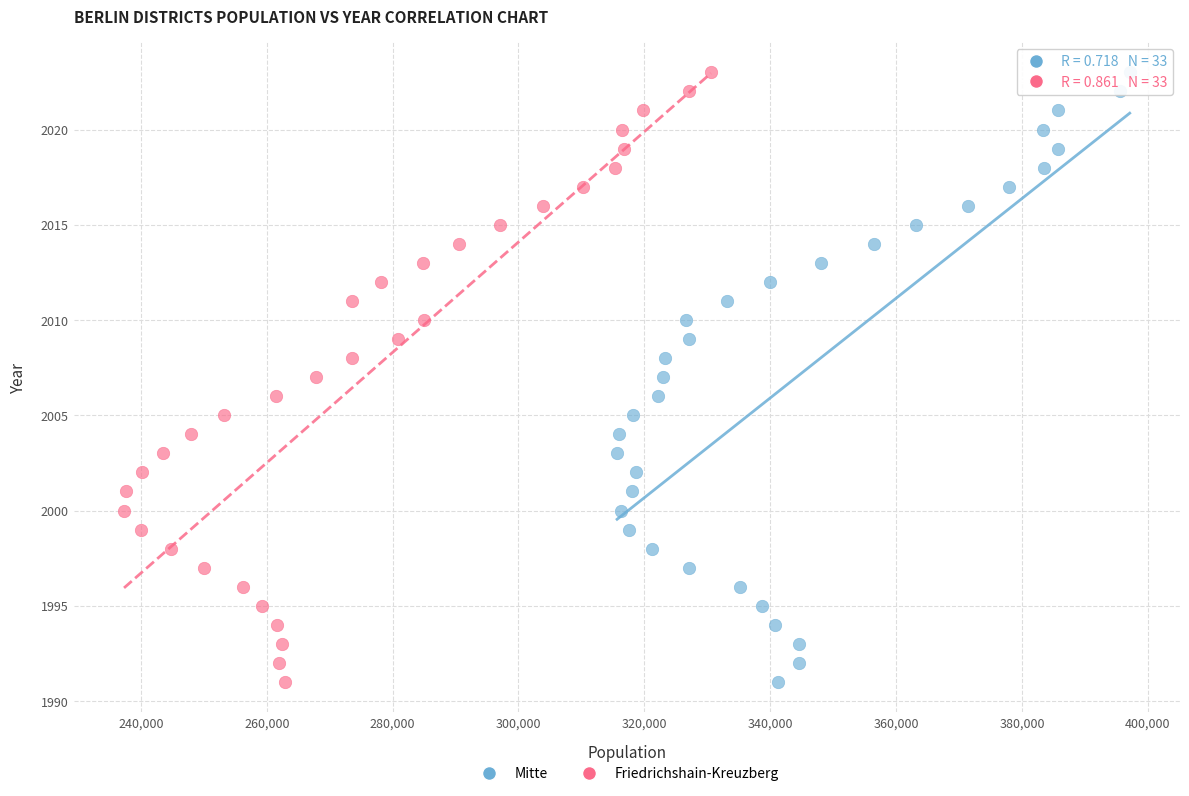

What are all the series names shown in the legend?

Mitte, Friedrichshain-Kreuzberg